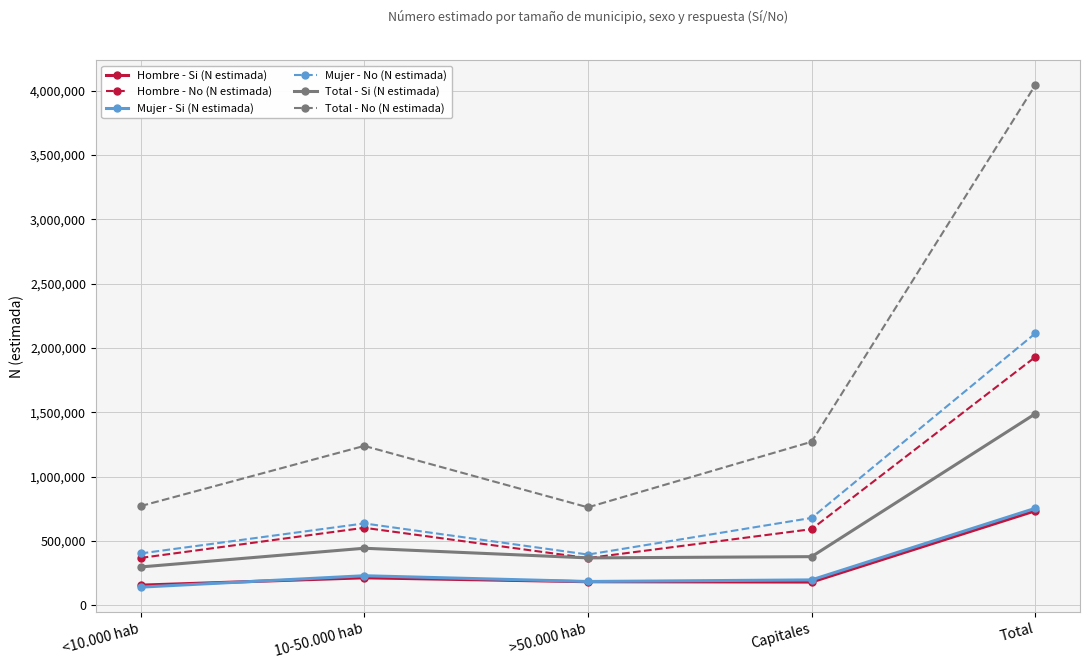

What is the average value of the Total - Si (N estimada) series?

595404